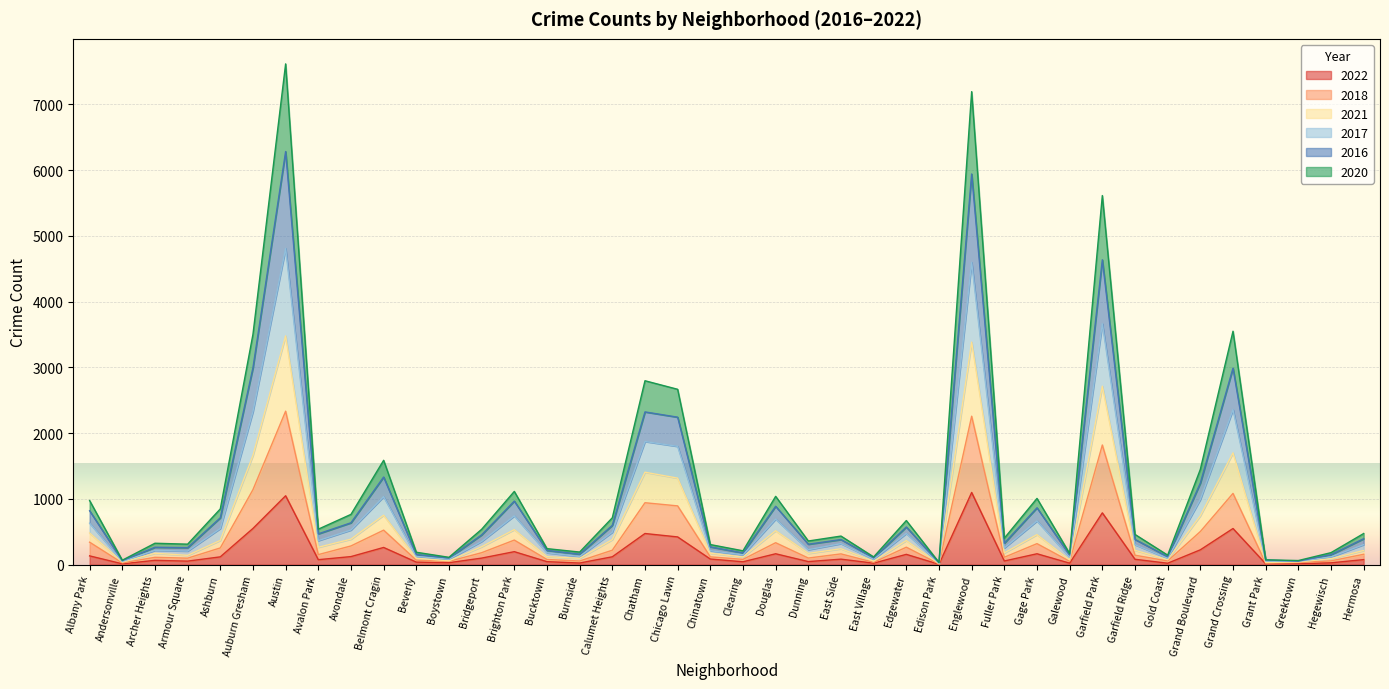

Rank the series by their average value, from highest to lowest.

2016, 2017, 2020, 2021, 2018, 2022